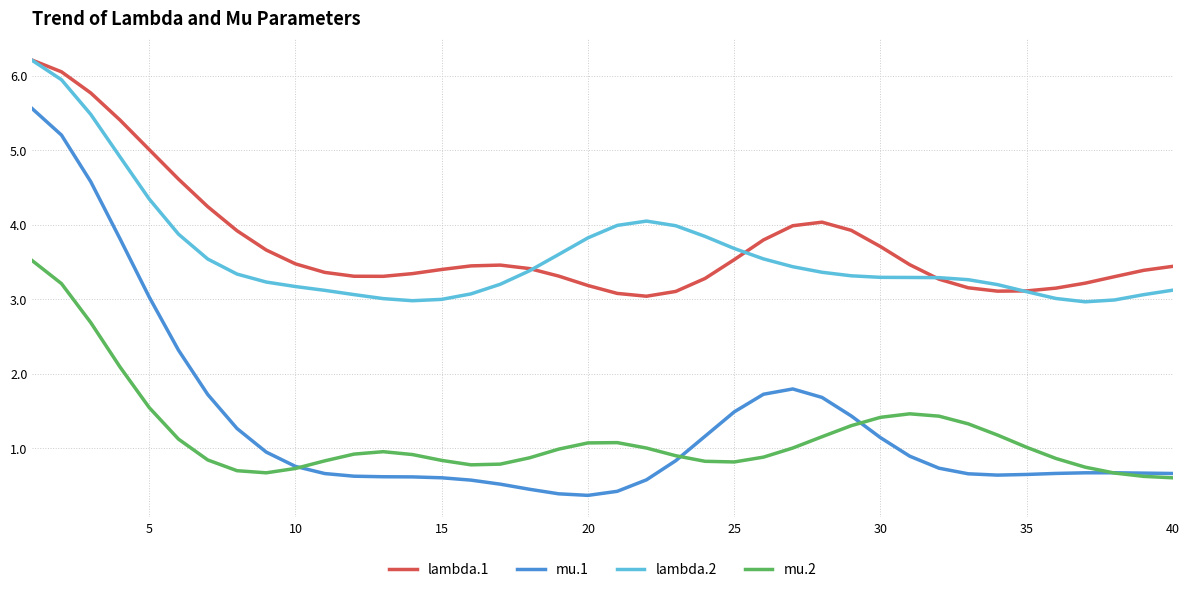

How many series are shown in this chart?

4